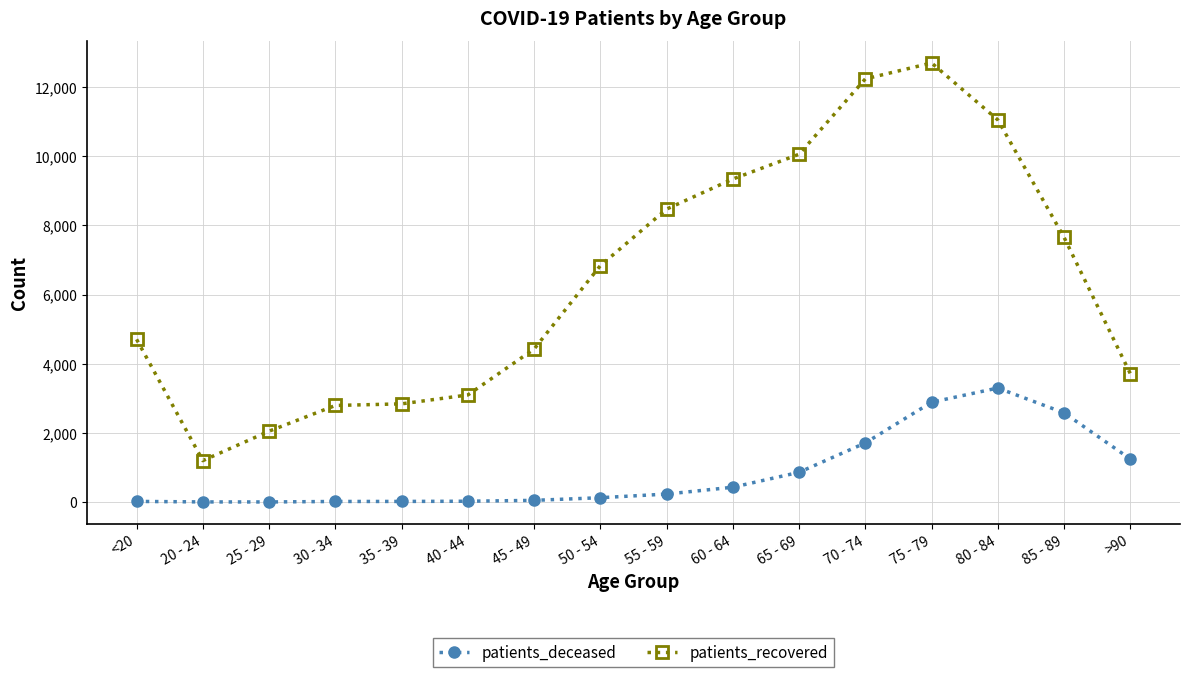

List the series in order of their peak value, lowest first.

patients_deceased, patients_recovered